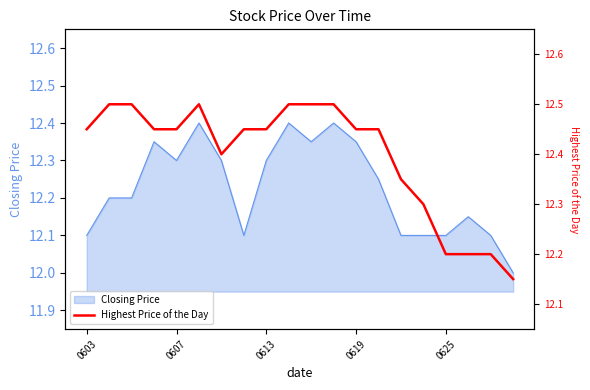

What is the minimum value for Closing Price?

12.0